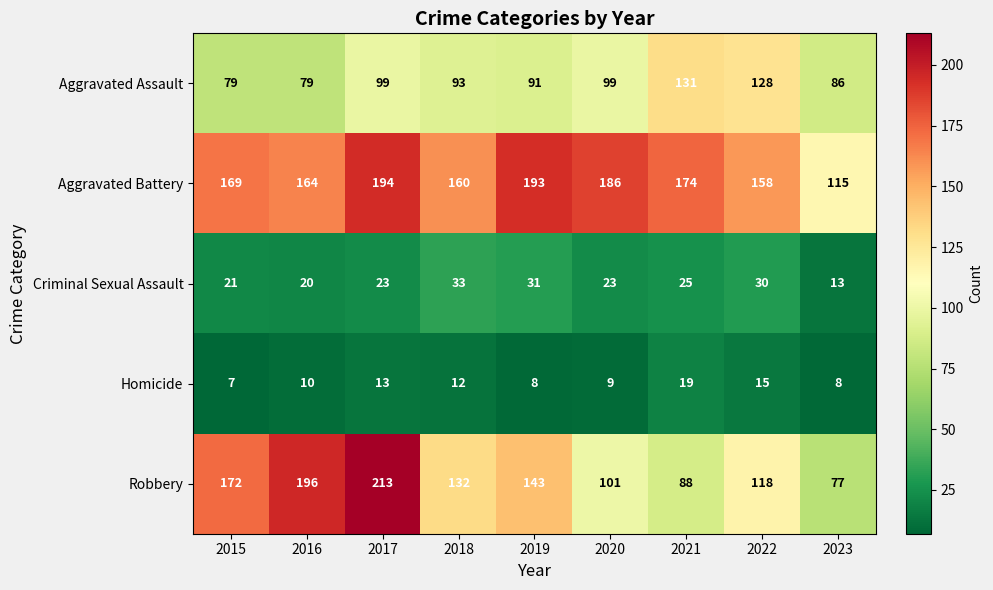

The Criminal Sexual Assault series shows 13 at 2023. True or false?

True